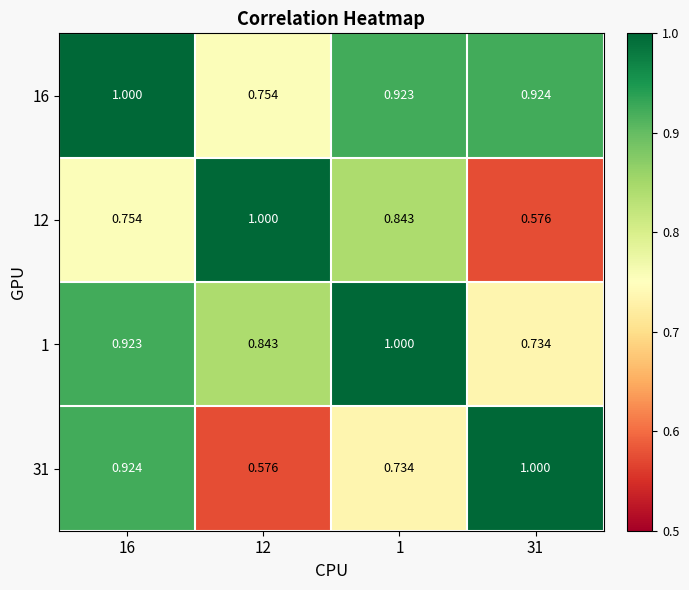

At how many categories does at least one series exceed 0?

4